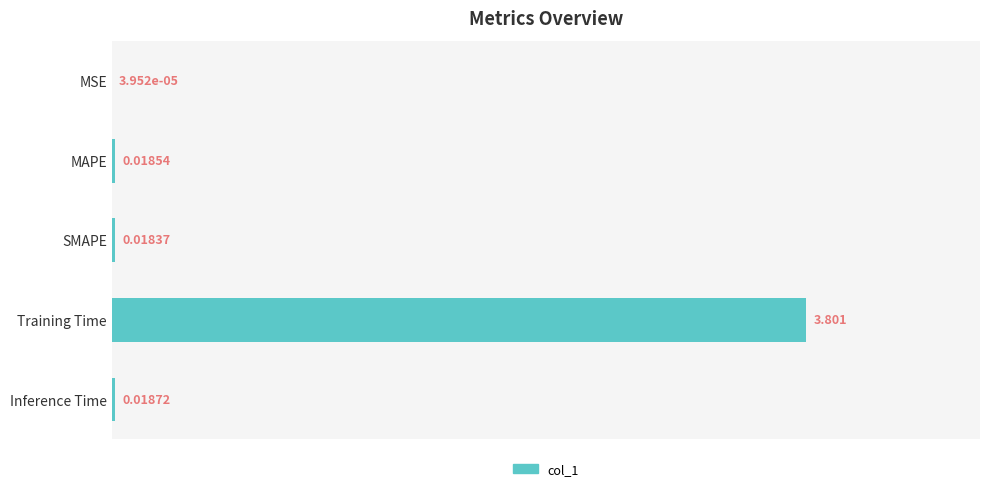

Between Training Time and SMAPE, which is larger?

Training Time